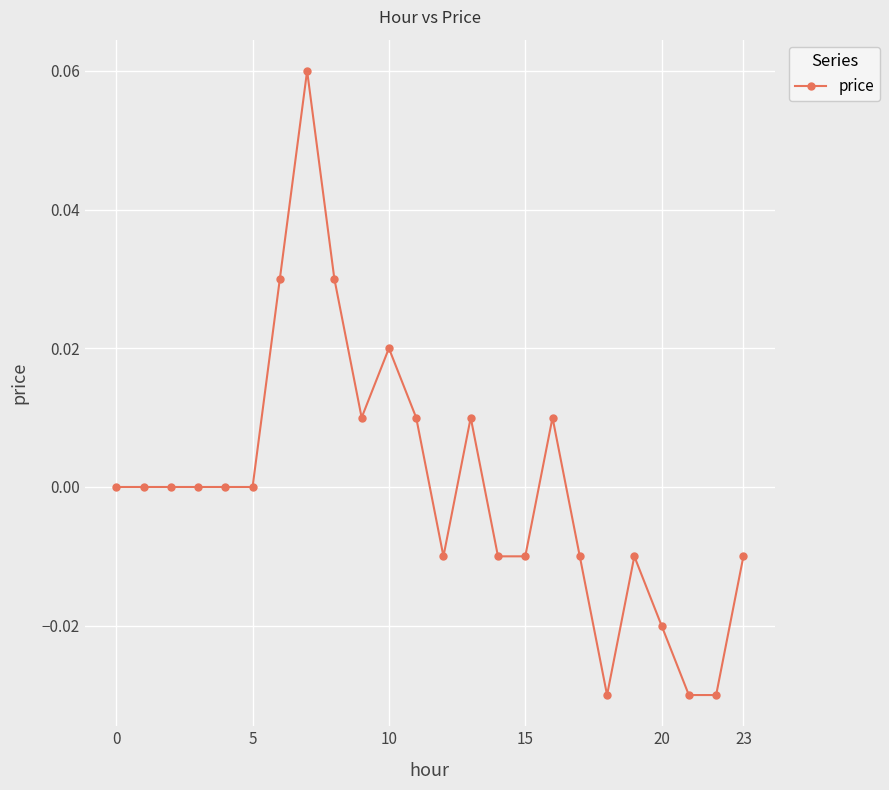

True or false: the data has more than 0 interior local peaks.

True